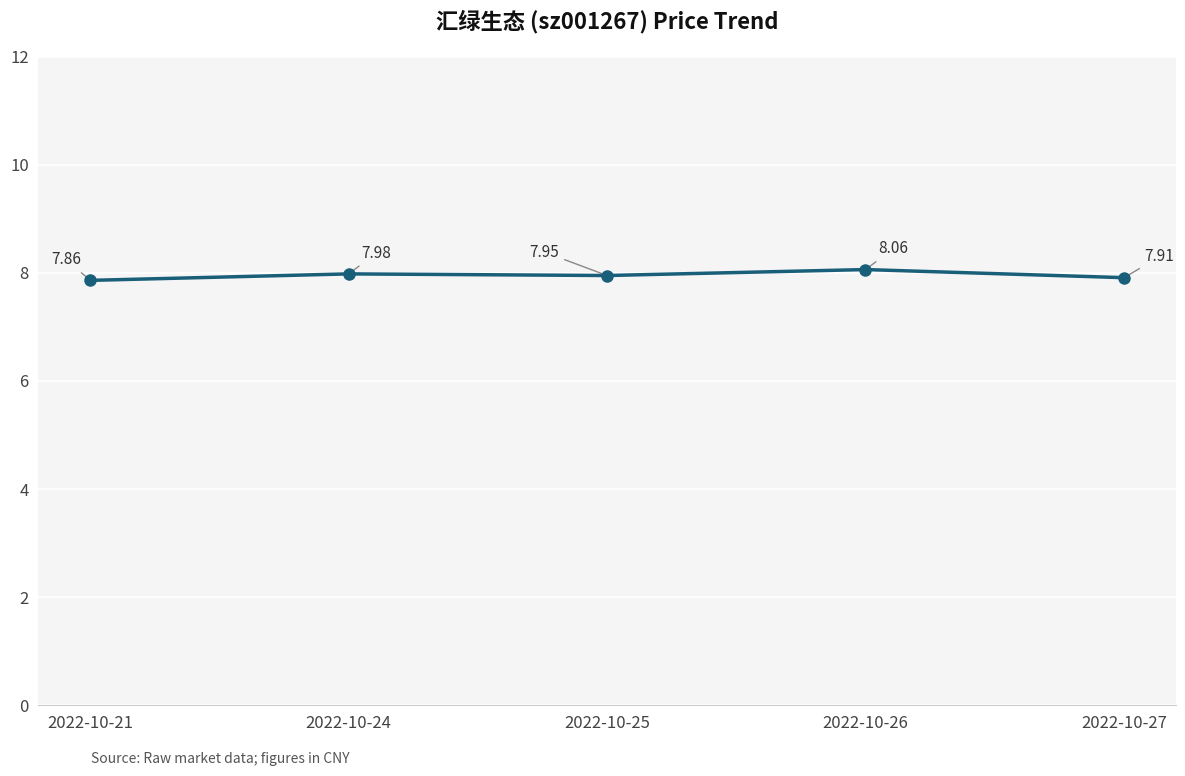

Between 2022-10-21 and 2022-10-27, which is larger?

2022-10-27